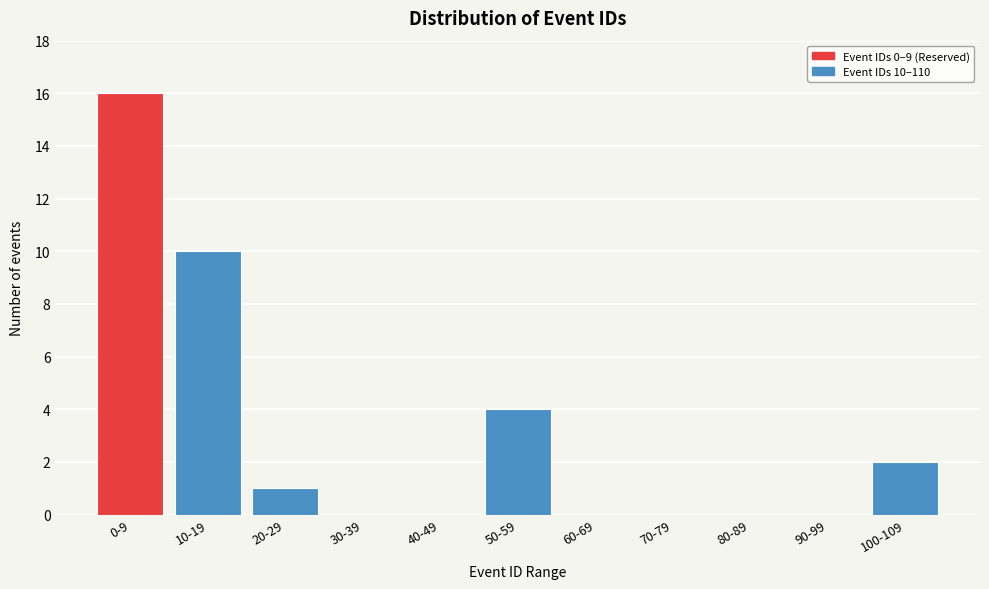

Reading left to right, list all the values displayed in this chart.

0-9=16	10-19=10	20-29=1	30-39=0	40-49=0	50-59=4	60-69=0	70-79=0	80-89=0	90-99=0	100-109=2